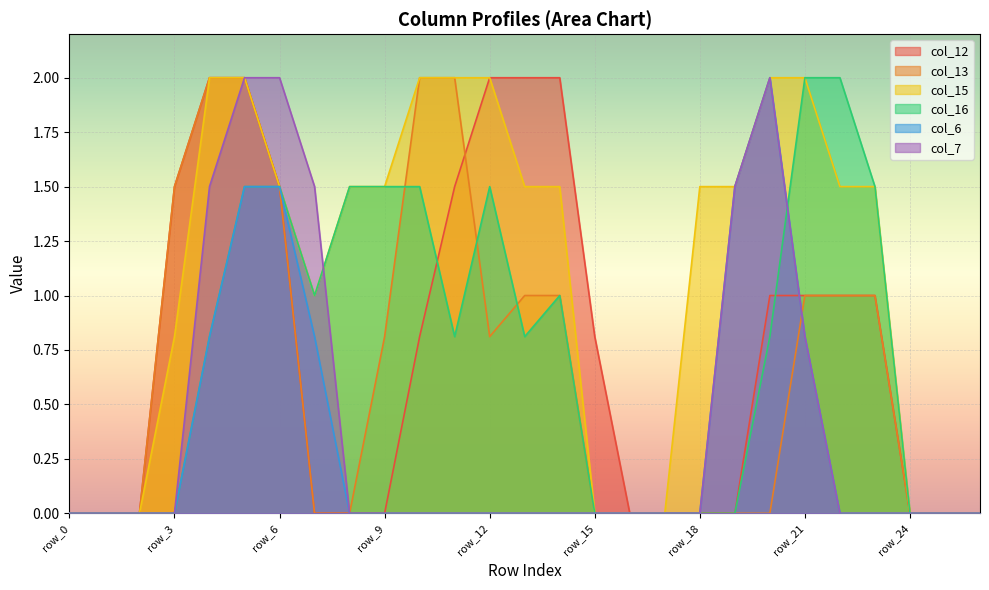

What is the difference between the highest and lowest values at row_10?

2.0